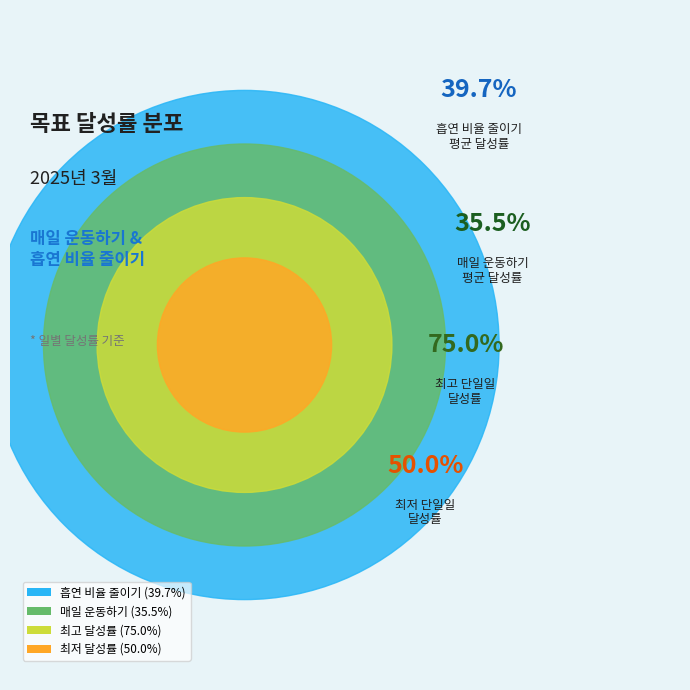

True or false: 29 accounts for 10% of the total.

False